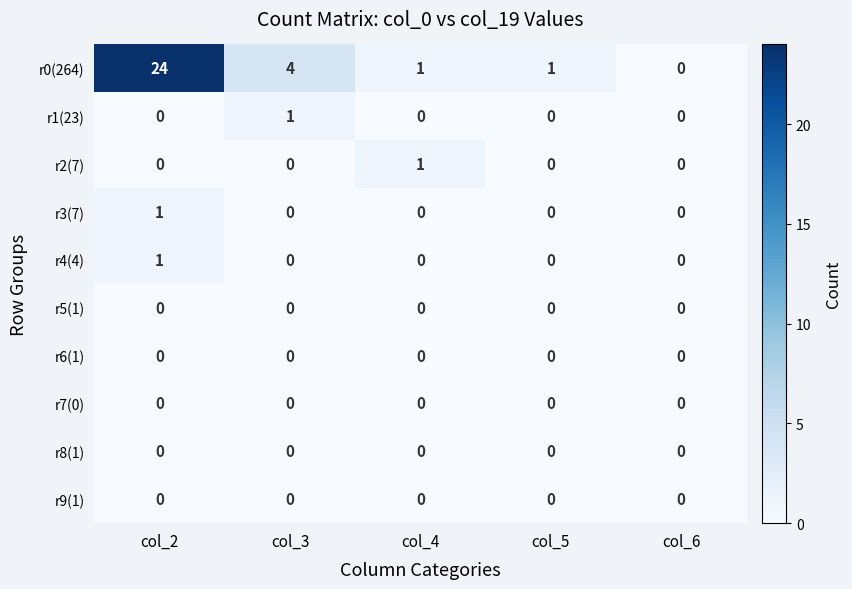

How many distinct data groups are displayed?

10